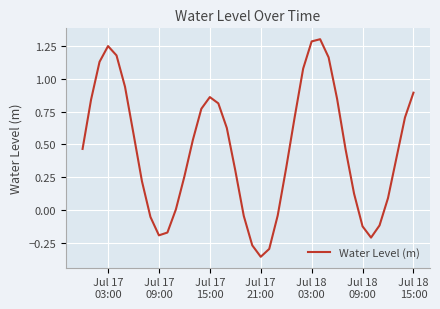

What is the difference between the second highest and minimum values?

1.6